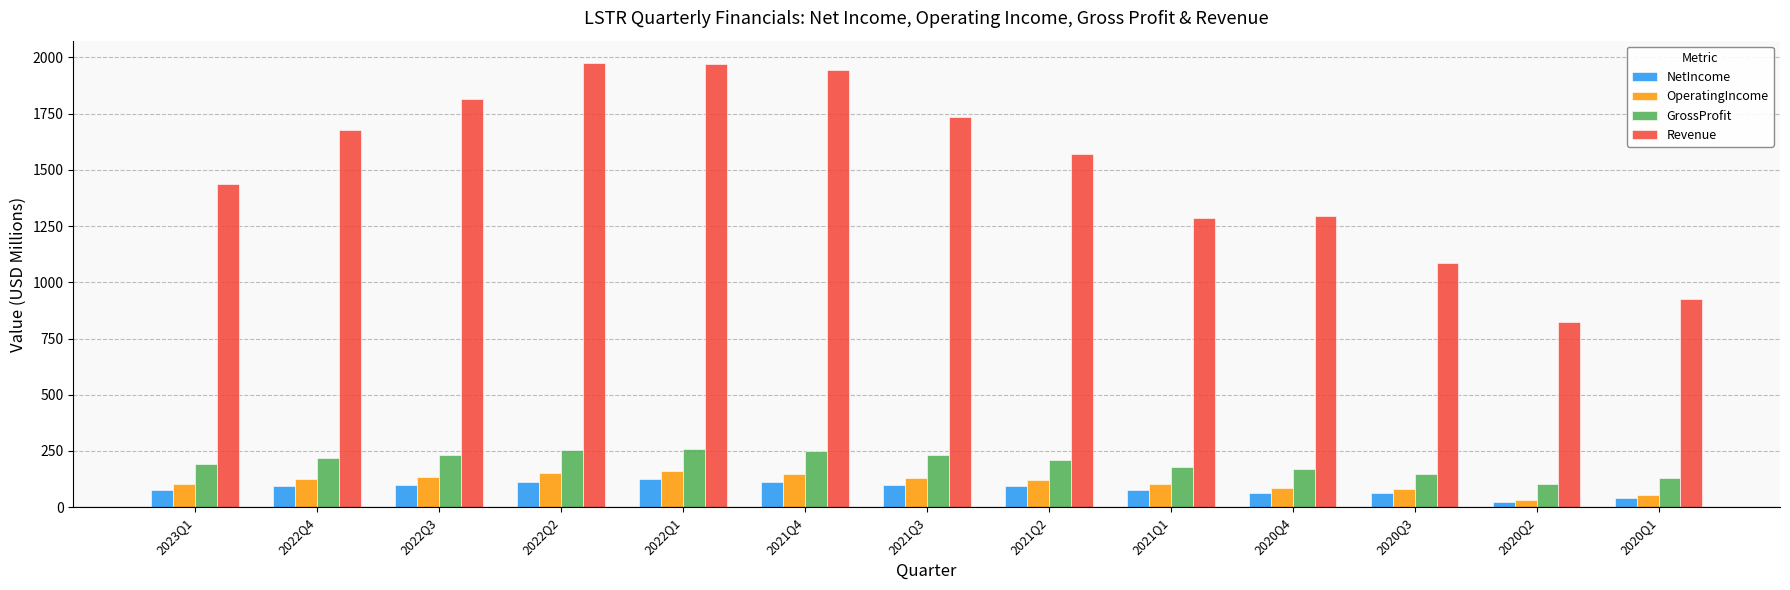

What is the maximum value for GrossProfit?

256.7